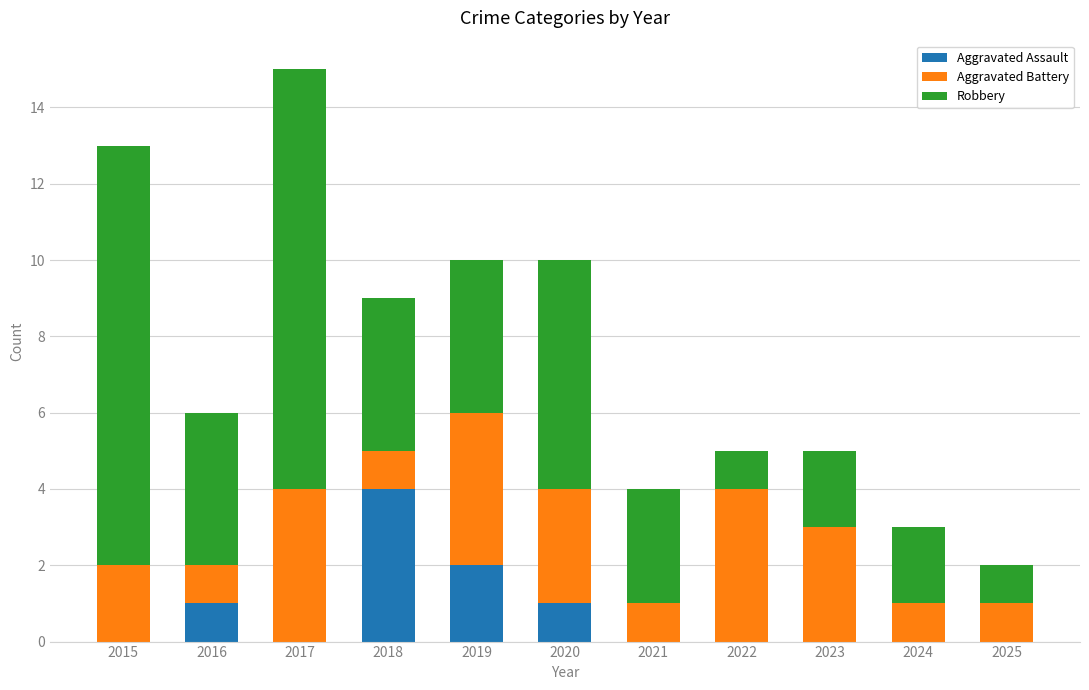

What is the maximum value for Aggravated Assault?

4